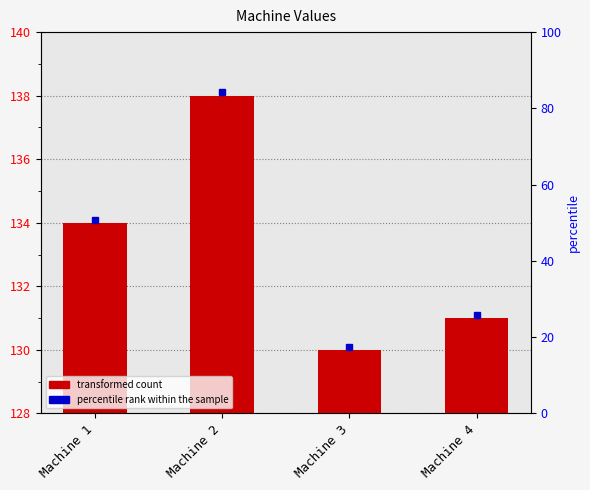

What is the ratio of the value at Machine 2 to the value at Machine 3?

1.1